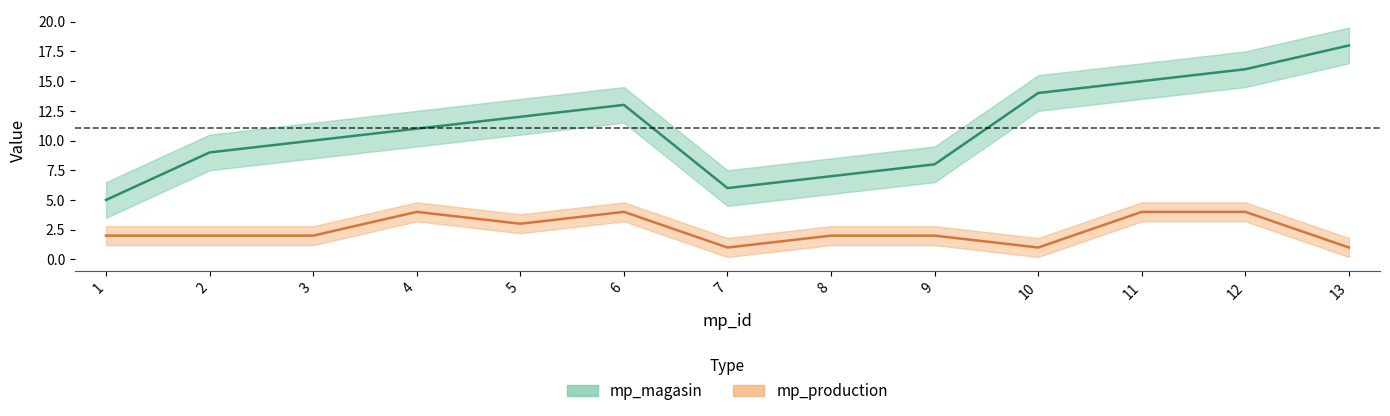

True or false: mp_production and mp_magasin intersect in this chart.

False